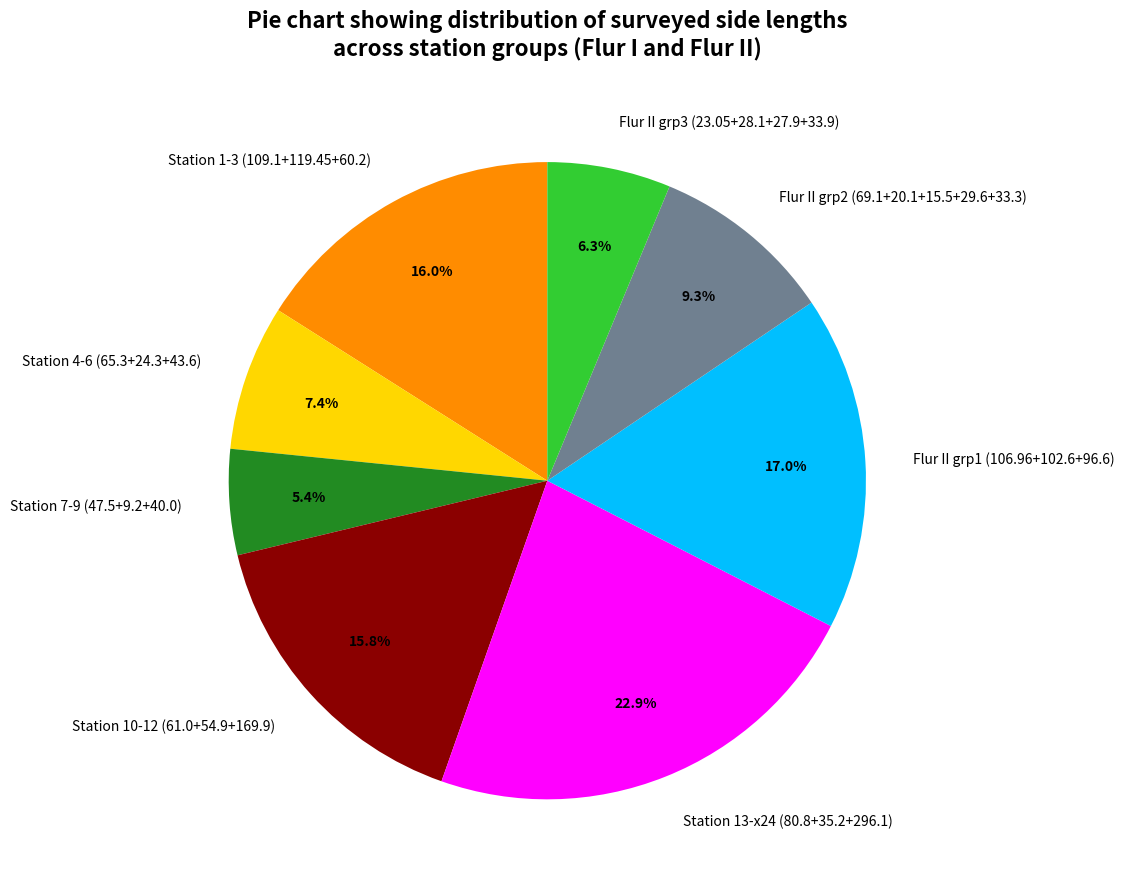

Do Station 13-x24 (80.8+35.2+296.1) and Station 4-6 (65.3+24.3+43.6) together represent more than half of the pie?

No